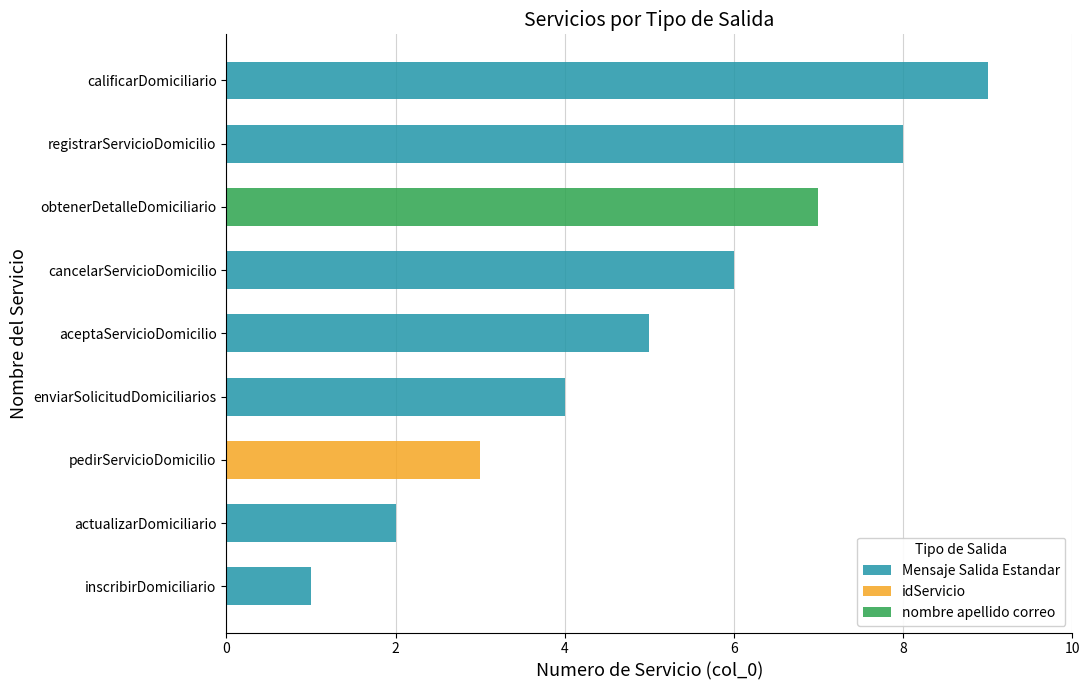

List the labels in order of value, largest first.

Mensaje Salida Estandar, Mensaje Salida Estandar, nombre apellido correo, Mensaje Salida Estandar, Mensaje Salida Estandar, Mensaje Salida Estandar, idServicio, Mensaje Salida Estandar, Mensaje Salida Estandar